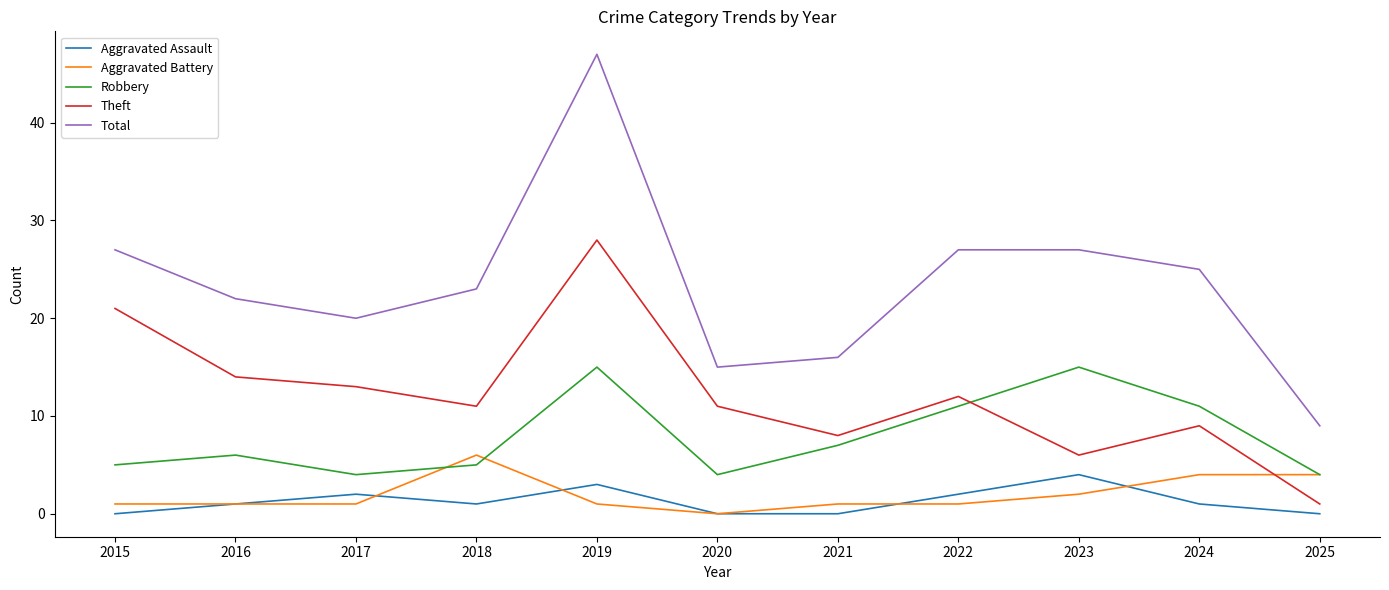

True or false: Theft and Aggravated Assault cross at least once.

False